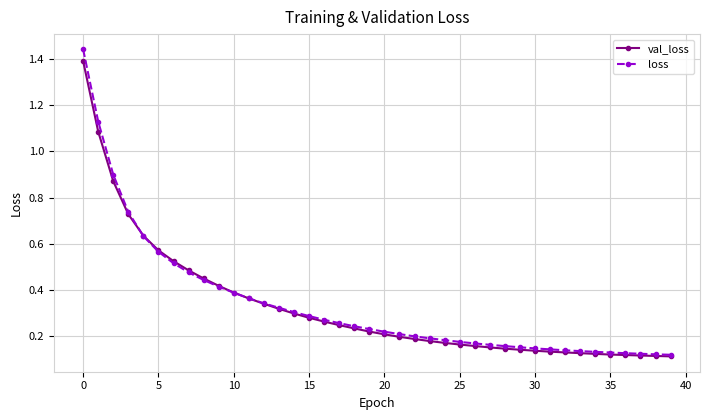

What are all the series names shown in the legend?

val_loss, loss